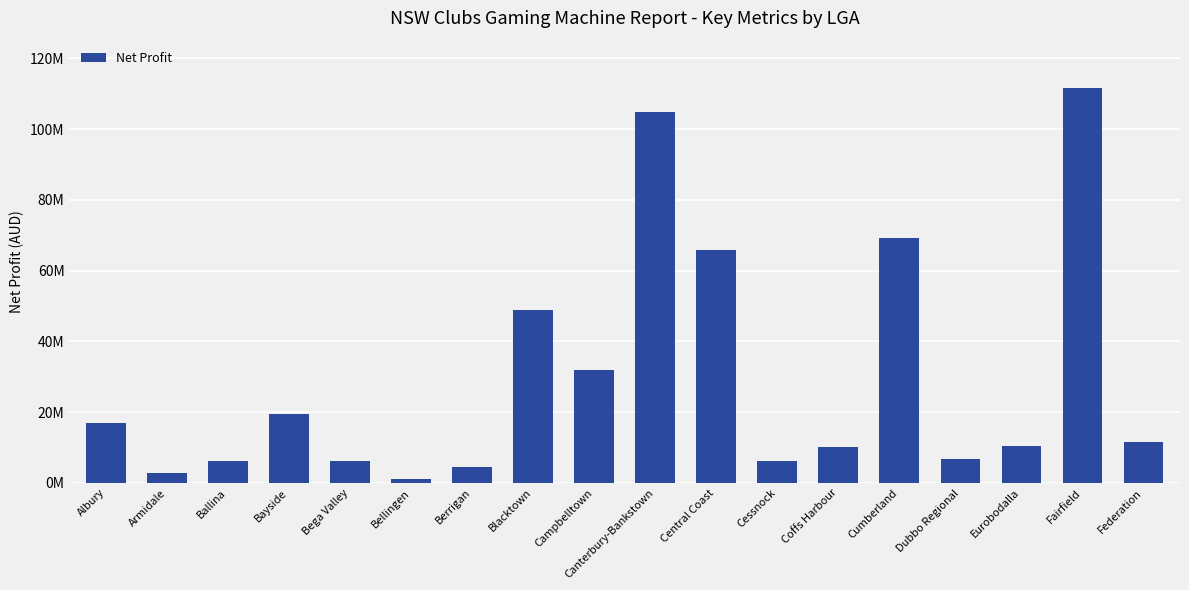

What is the greatest value displayed?

111627037.7